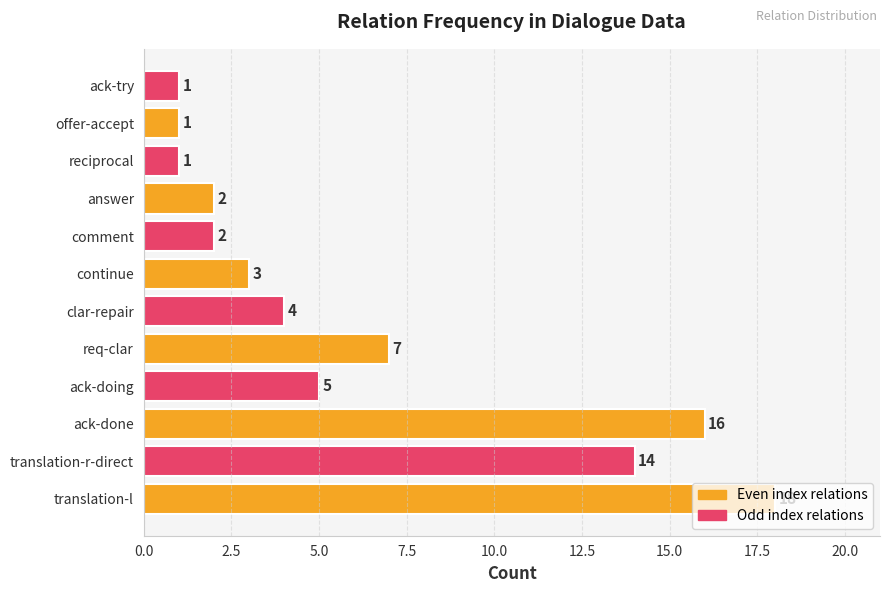

What is the maximum value shown in the chart?

18